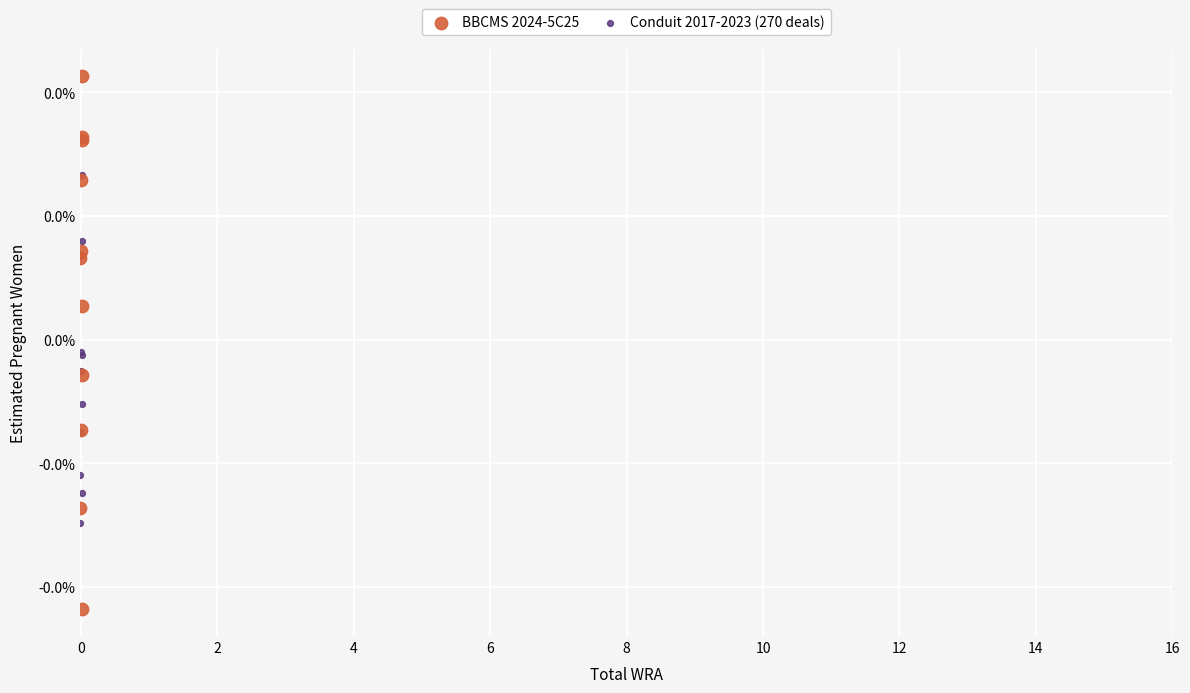

What are all the series names shown in the legend?

BBCMS 2024-5C25, Conduit 2017-2023 (270 deals)